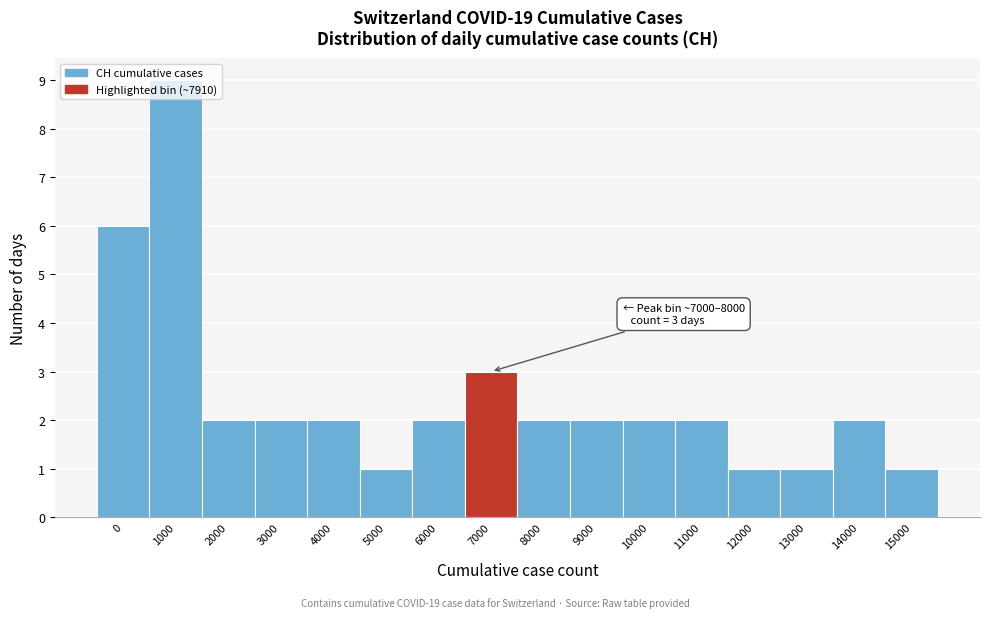

What is the value of the 10th bar from the left?

2